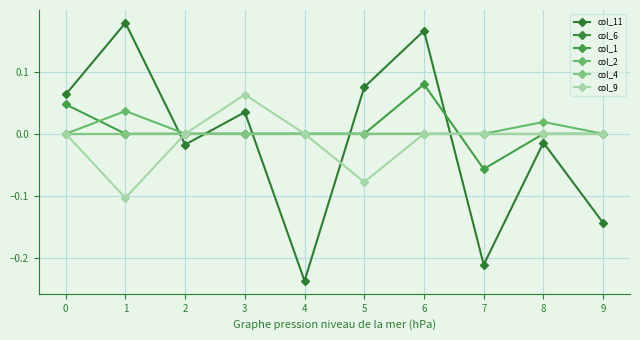

Is this an area chart (filled region under the line)?

No